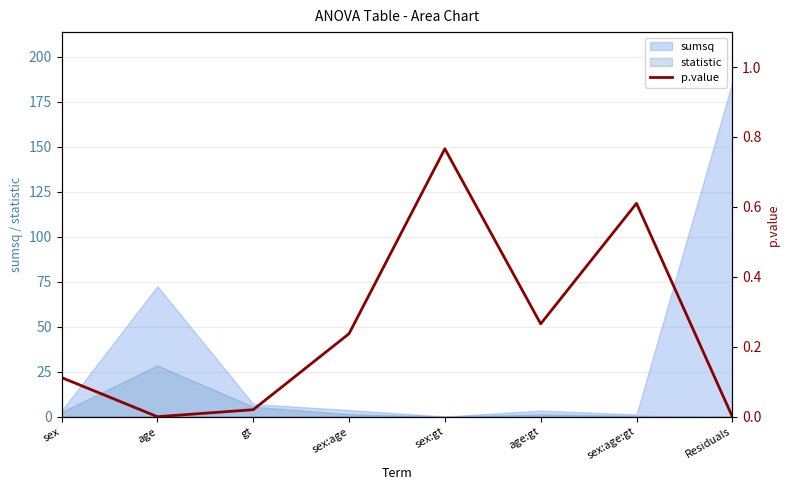

Rank the categories by value from highest to lowest.

sex:gt, sex:age:gt, age:gt, sex:age, sex, gt, age, Residuals